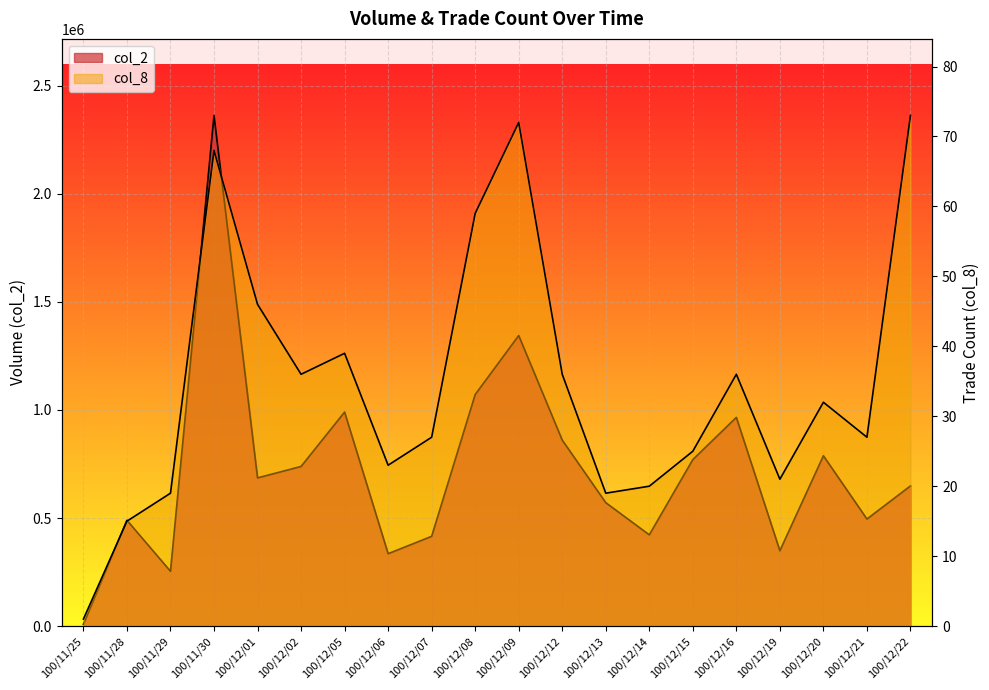

Reading left to right, what are all the values shown in this chart?

col_2: 8900	489520	253630	2362190	685560	738530	990130	334930	415230	1071160	1344120	860420	570960	422160	770270	965470	348640	787880	495280	648520
col_8: 1	15	19	68	46	36	39	23	27	59	72	36	19	20	25	36	21	32	27	73